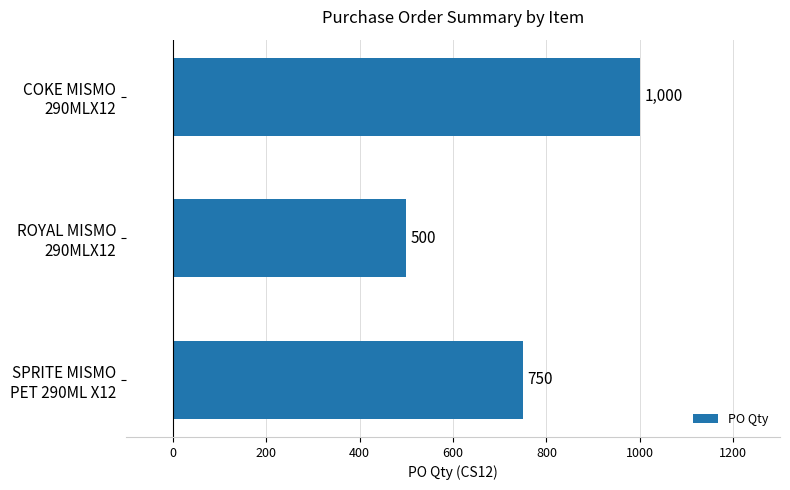

What is the difference between the maximum and second lowest values?

250